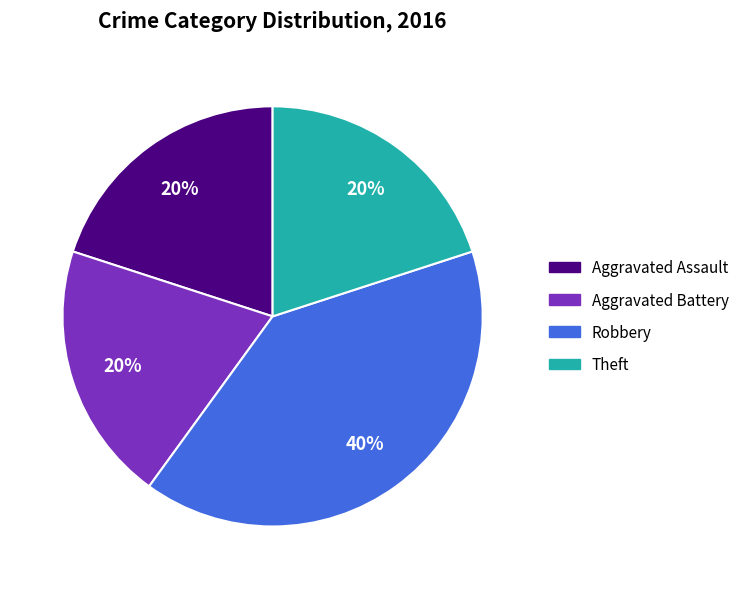

What is the ratio of the value at Robbery to the value at Aggravated Assault?

2.0